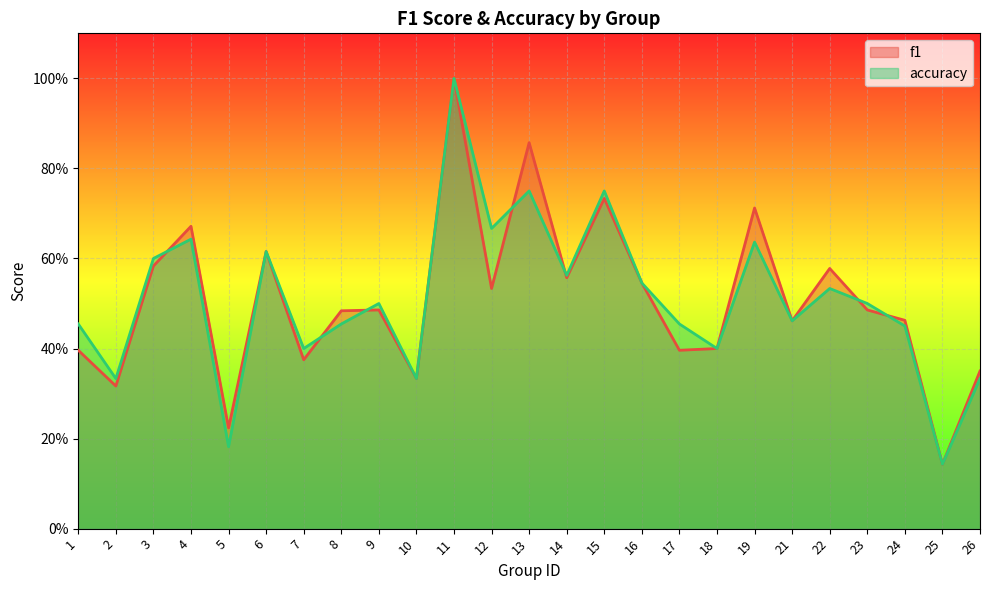

Read the accuracy value at 15.

0.8